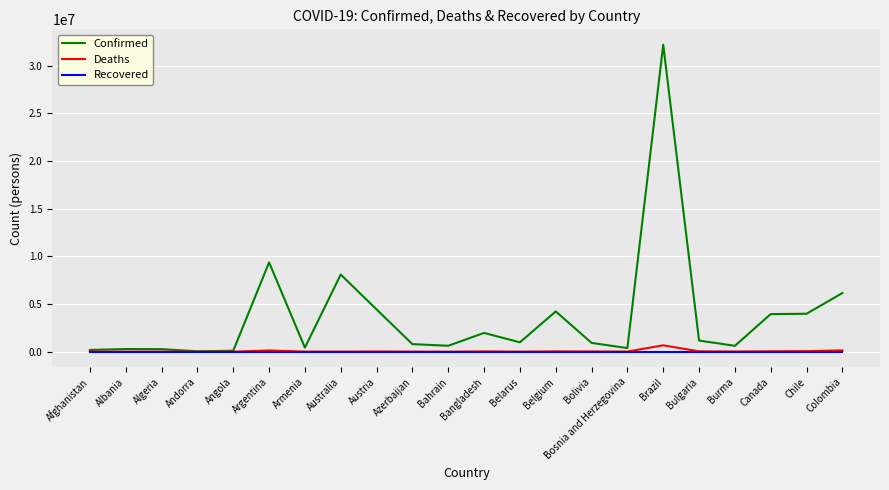

True or false: Deaths has a value of 8629 at Armenia.

True